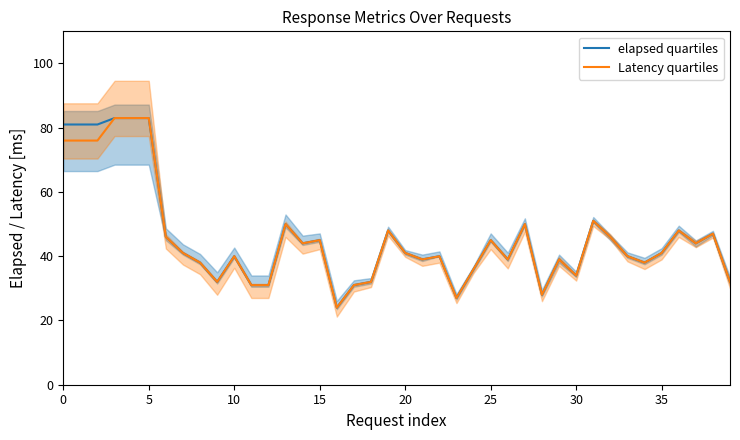

What is the minimum value shown in the chart?

24